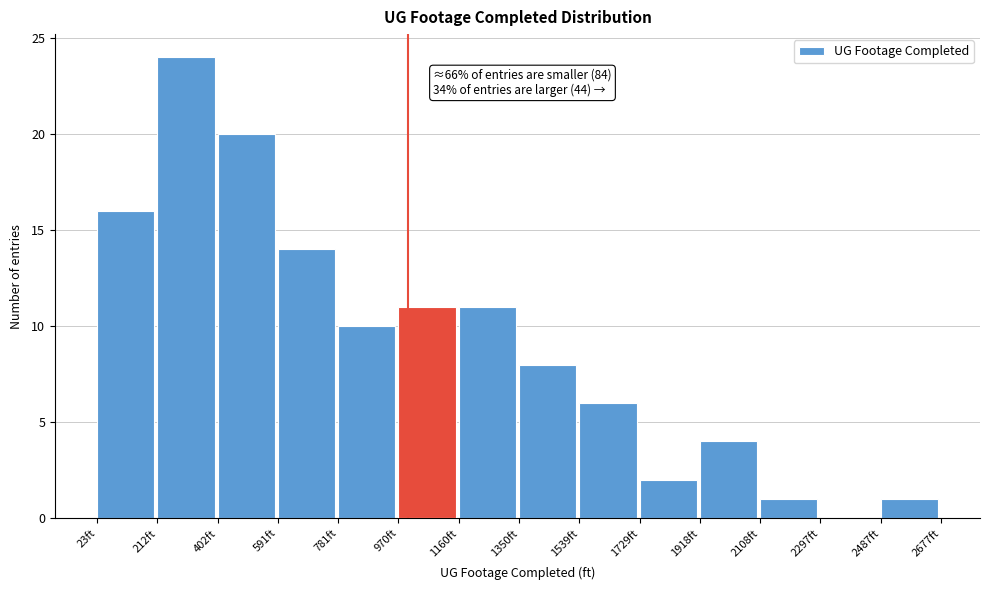

Over which range of the x-axis is the bar tallest?

220 to 400